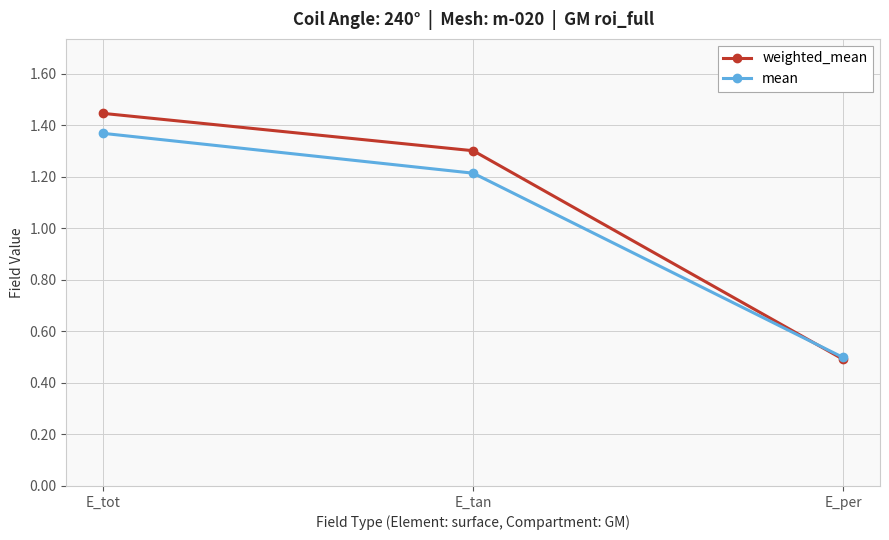

At how many categories does at least one series exceed 1?

2